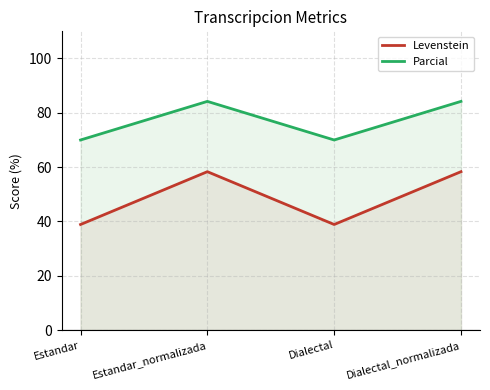

What is the spread (max minus min) of values at Estandar_normalizada?

25.9